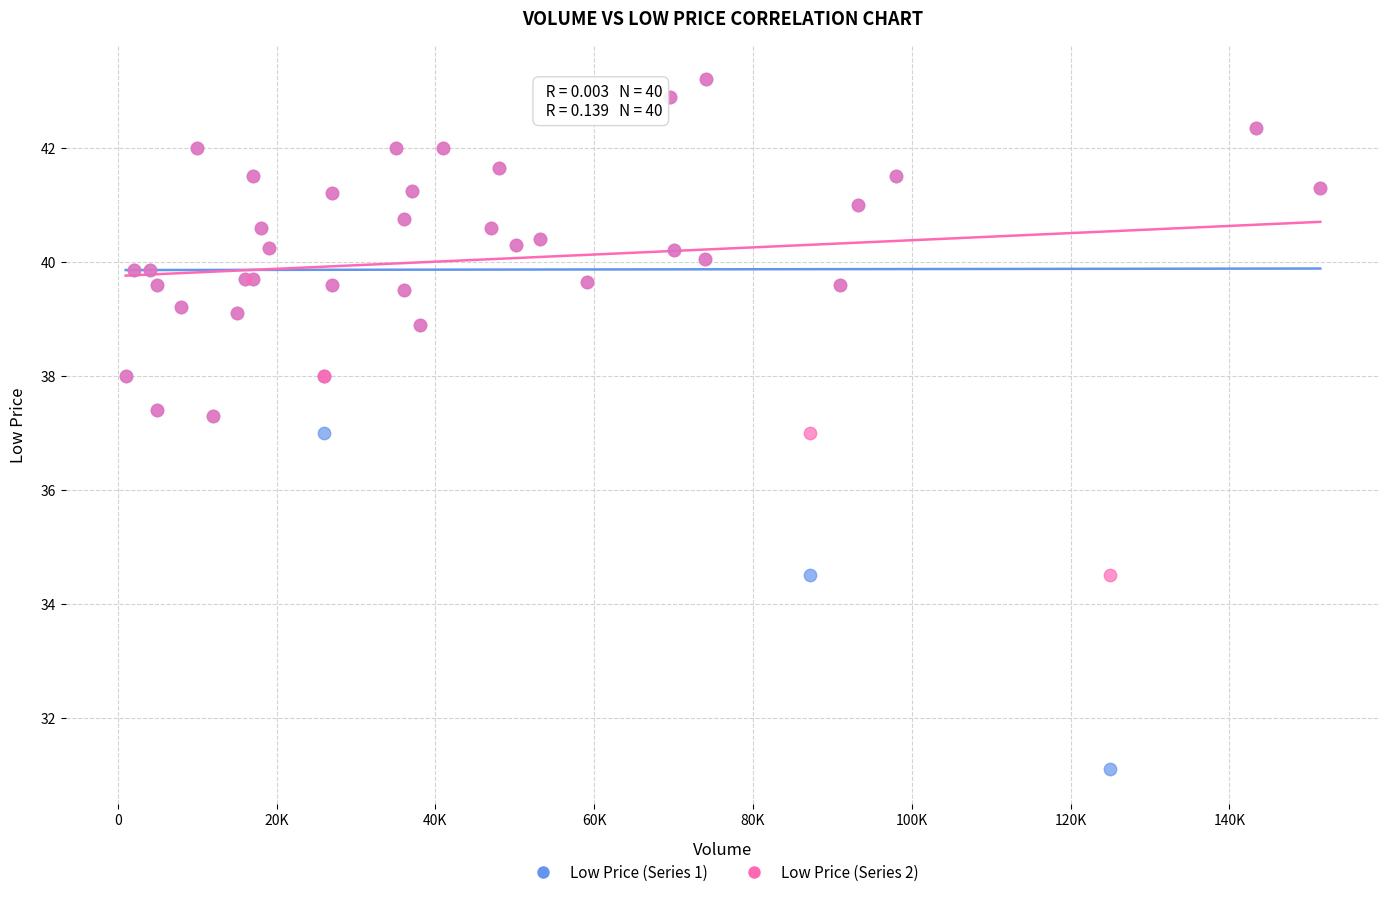

Which series contains the lowest Y value?

Low Price (Series 1)